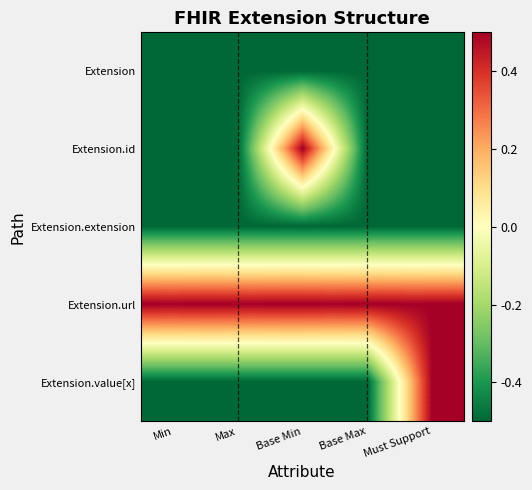

Rank the series at Min from highest to lowest value.

Extension.url, Extension, Extension.id, Extension.extension, Extension.value[x]